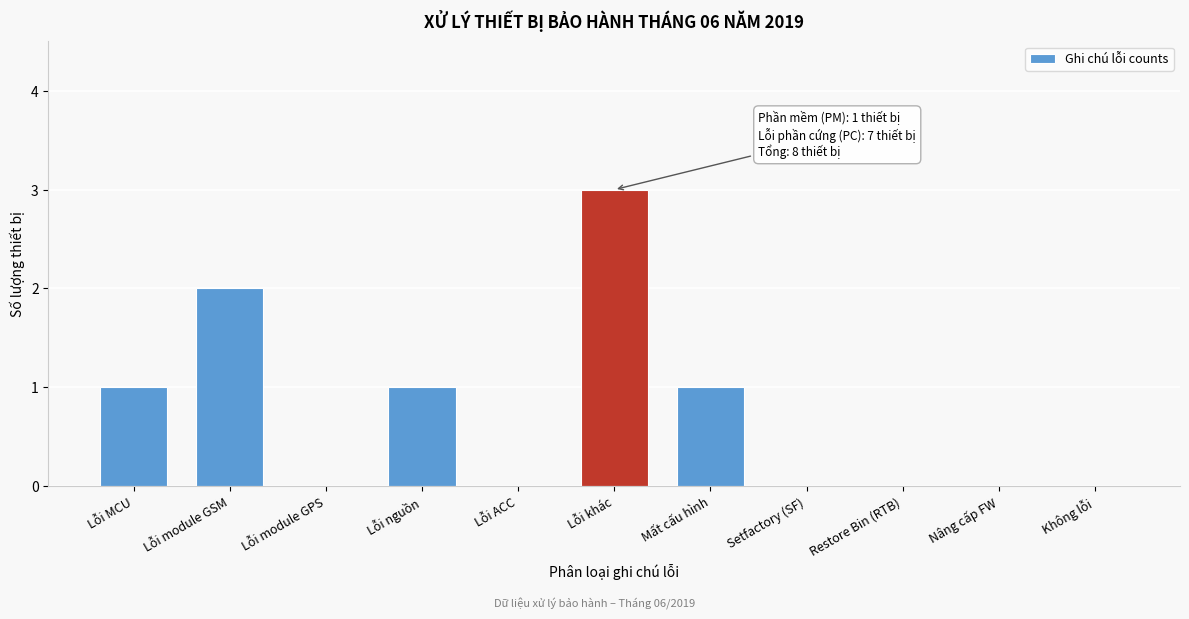

Reading left to right, extract all data points from this chart.

Lỗi MCU=1	Lỗi module GSM=2	Lỗi module GPS=0	Lỗi nguồn=1	Lỗi ACC=0	Lỗi khác=3	Mất cấu hình=1	Setfactory (SF)=0	Restore Bin (RTB)=0	Nâng cấp FW=0	Không lỗi=0